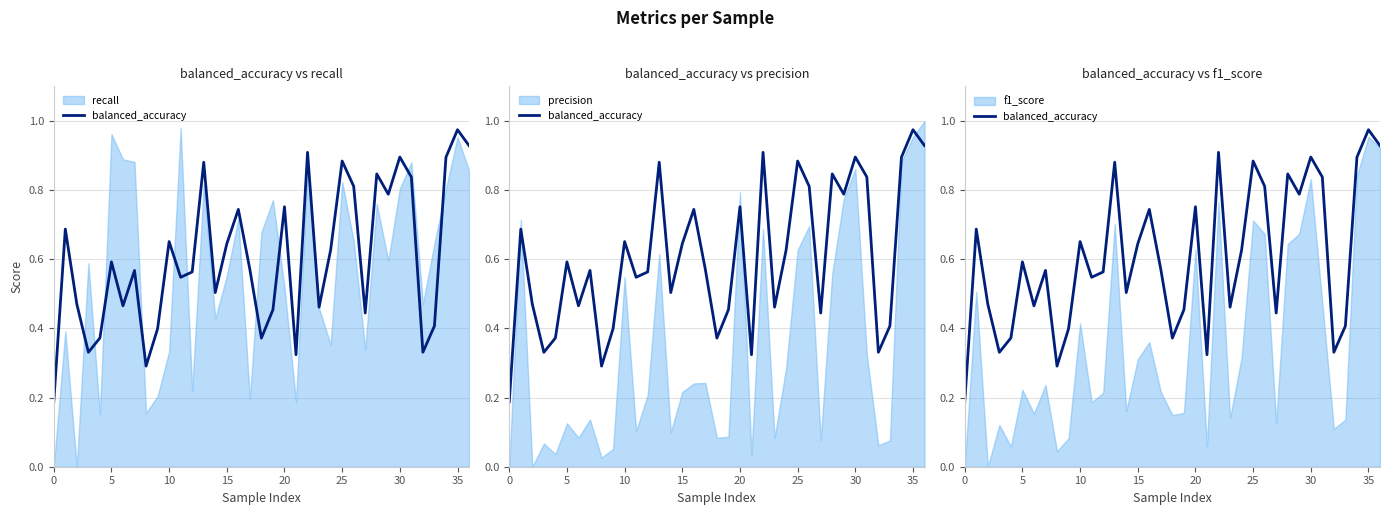

The value at 16 is 1.2. True or false?

False